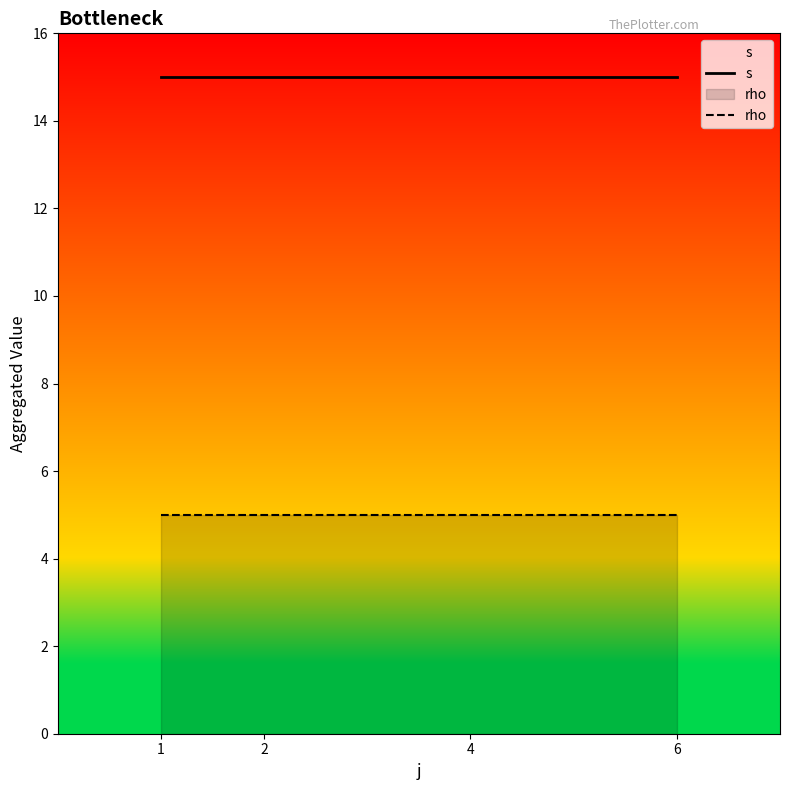

Rank the series by their average value, from lowest to highest.

rho, s